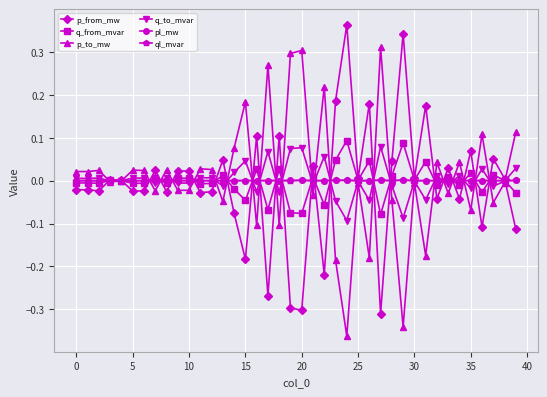

How many interior local valleys does the p_from_mw series have?

14